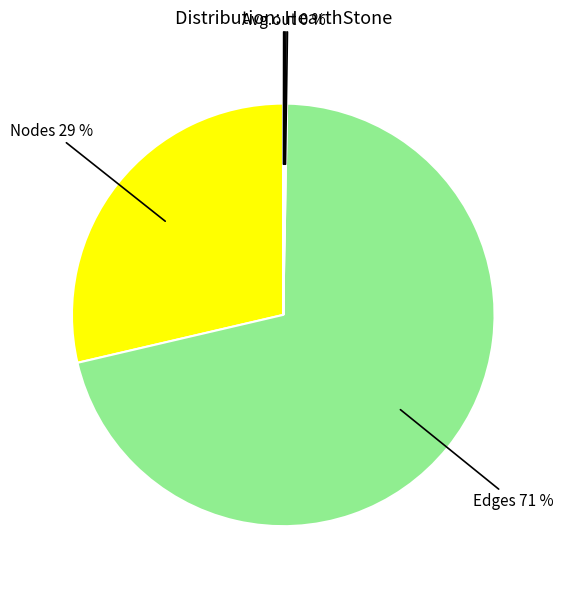

Which slice is the largest?

Edges